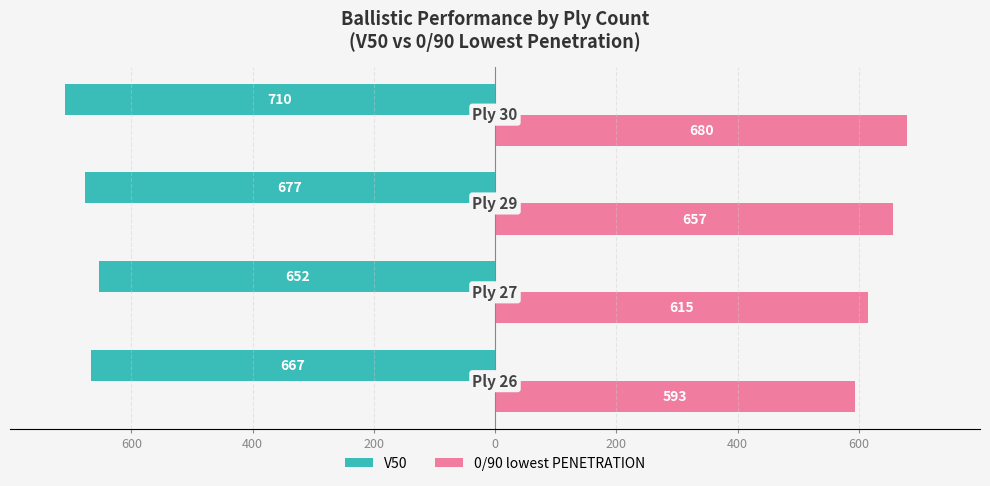

What are all the series names shown in the legend?

V50, 0/90 lowest PENETRATION